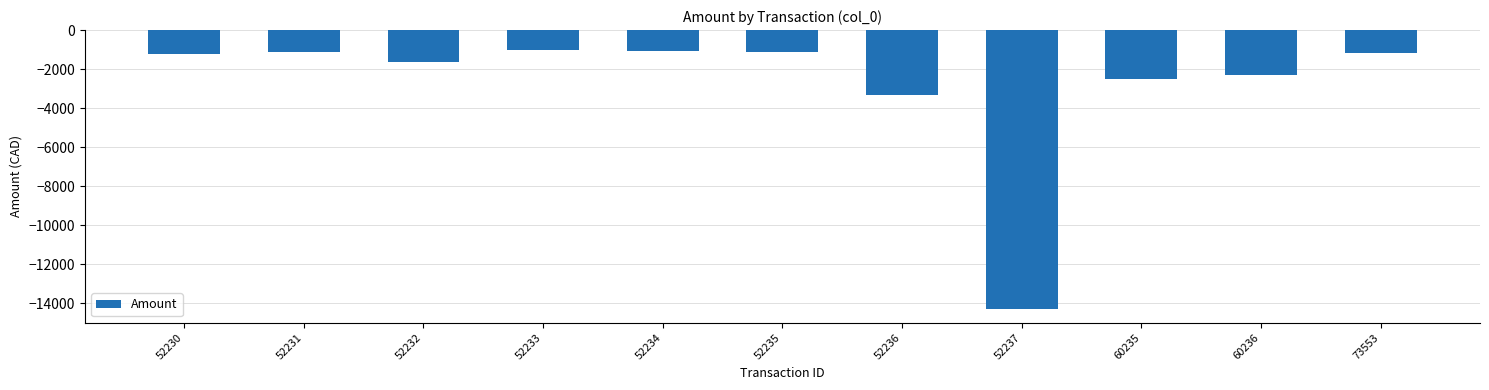

What is the difference between the values at 60235 and 52230?

1264.5